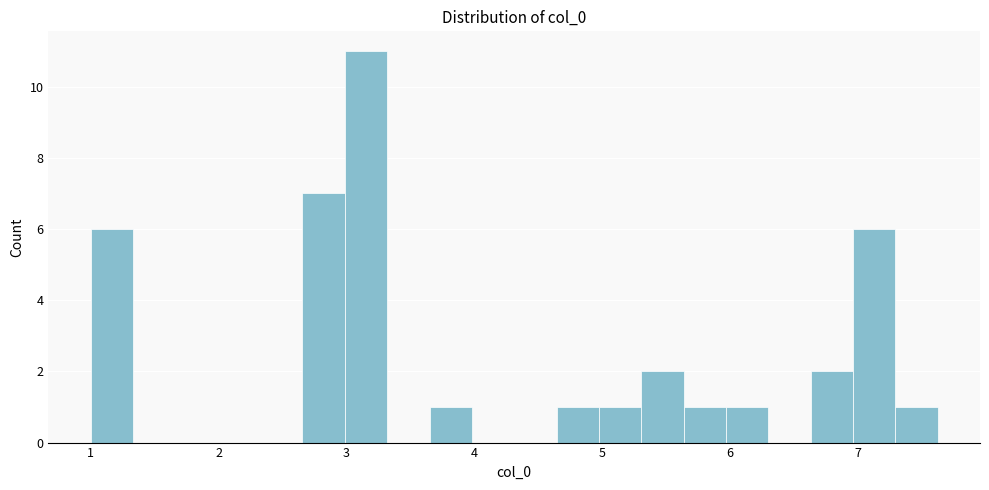

Around what value on the x-axis is the tallest bar? Give the approximate position of its centre, as read against the axis.

3.2